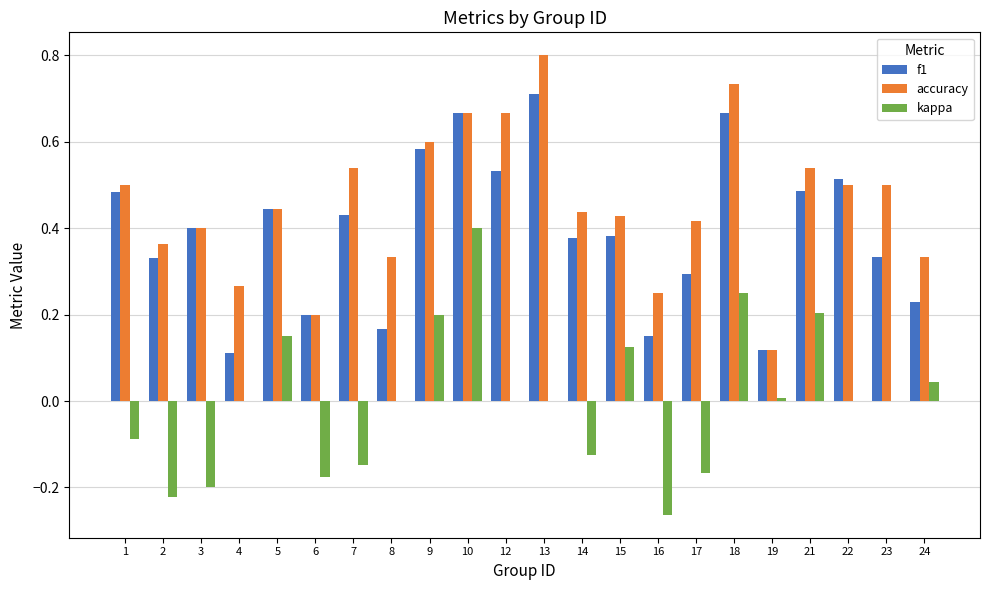

What is the highest value of the accuracy series?

0.8